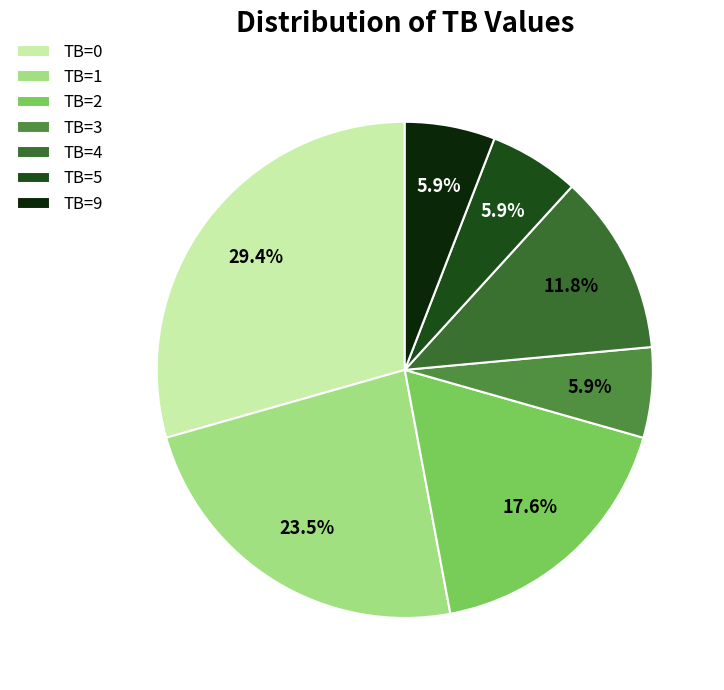

To the nearest percent, what is the combined percentage of TB=5 and TB=1?

29%